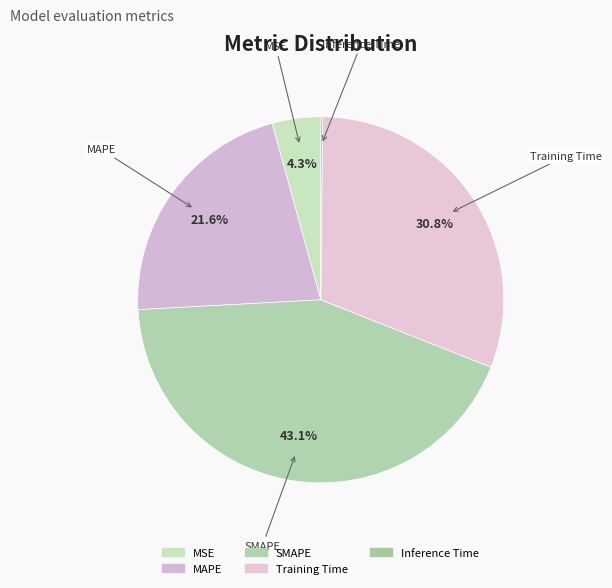

The SMAPE slice represents 35% of the pie. True or false?

False